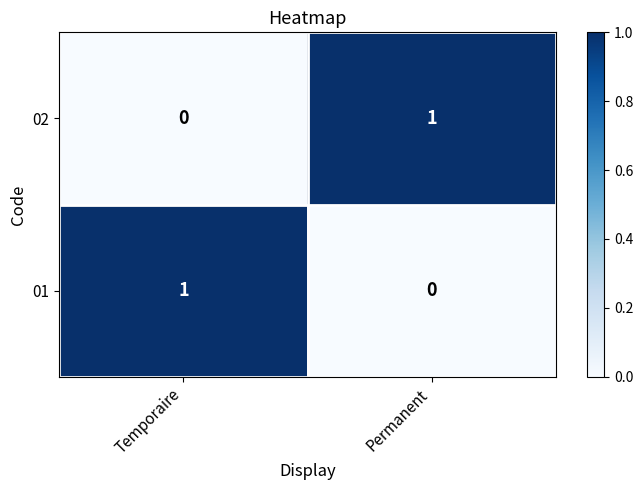

List the labels in order of 01 value, largest first.

Temporaire, Permanent